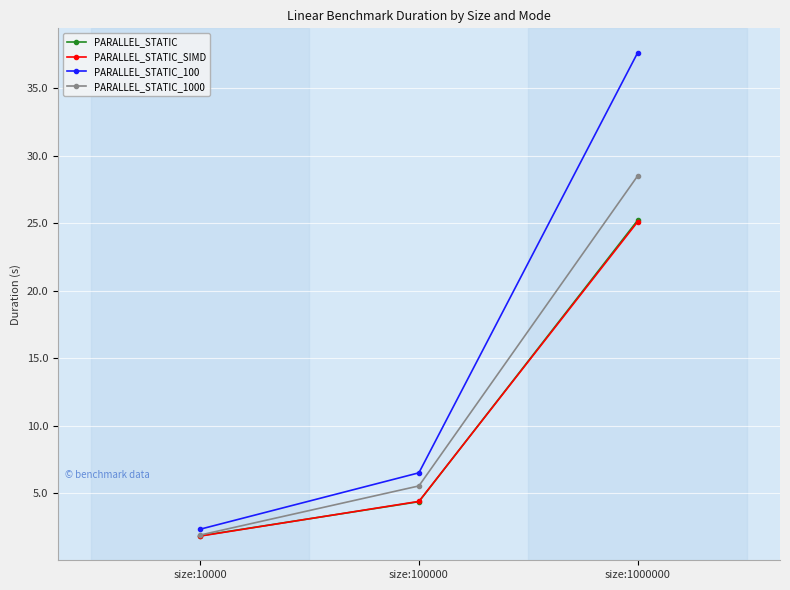

Which series has the largest total across all categories?

PARALLEL_STATIC_100